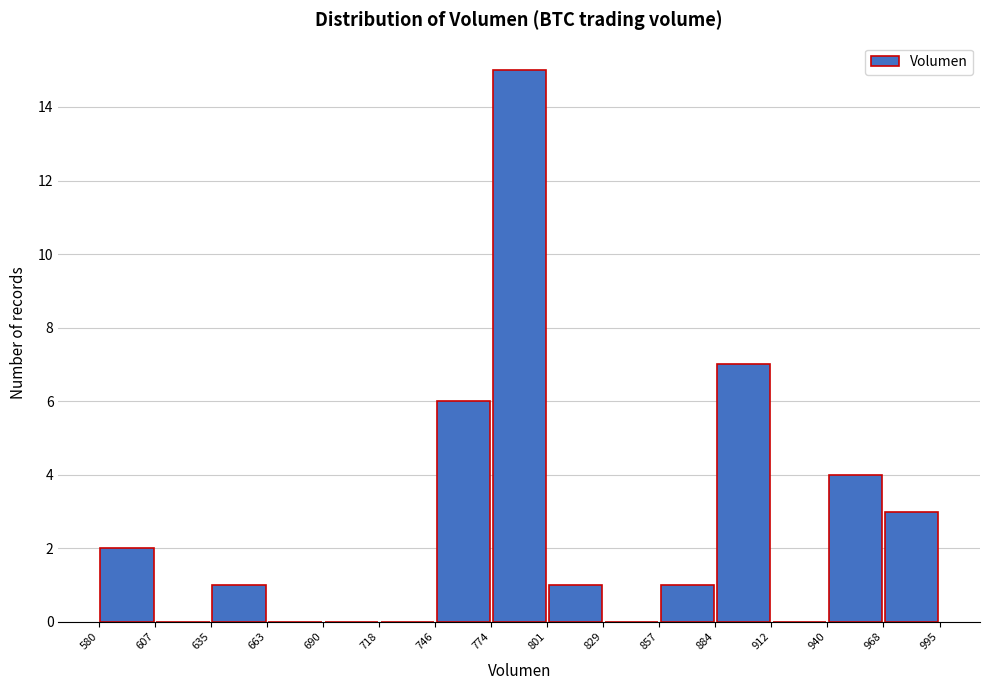

Reading left to right, list every bar in this chart as the range it spans on the x-axis followed by its height. The values are not printed on the chart, so give them approximately, as read against the axis.

580 to 607: 2
607 to 635: 0
635 to 663: 1
663 to 690: 0
690 to 718: 0
718 to 746: 0
746 to 774: 6
774 to 801: 15
801 to 829: 1
829 to 857: 0
857 to 884: 1
884 to 912: 7
912 to 940: 0
940 to 968: 4
968 to 995: 3